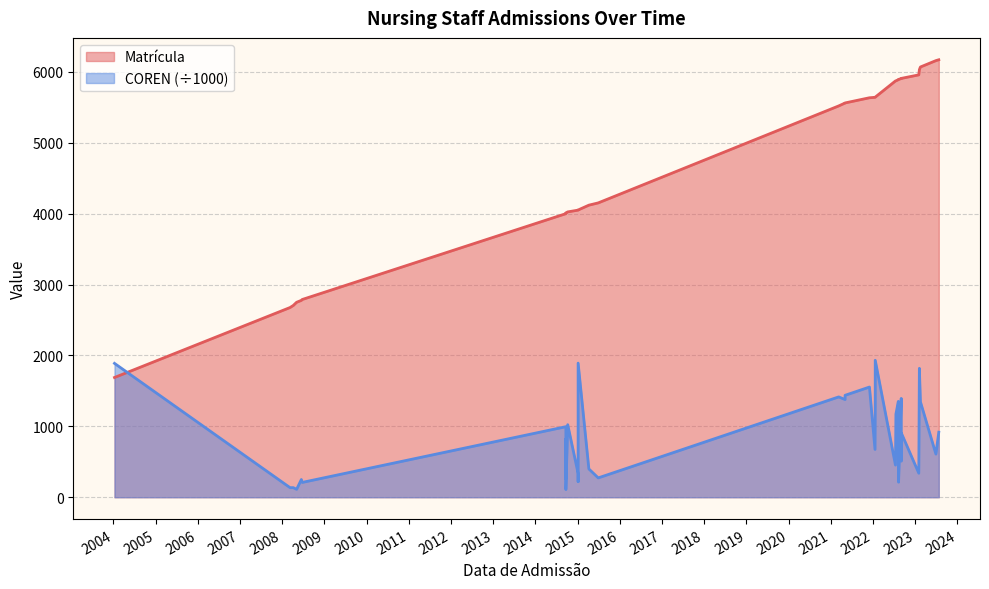

Is the value of Matrícula at 2014-09-22 greater than the value of COREN at 2014-09-22?

Yes